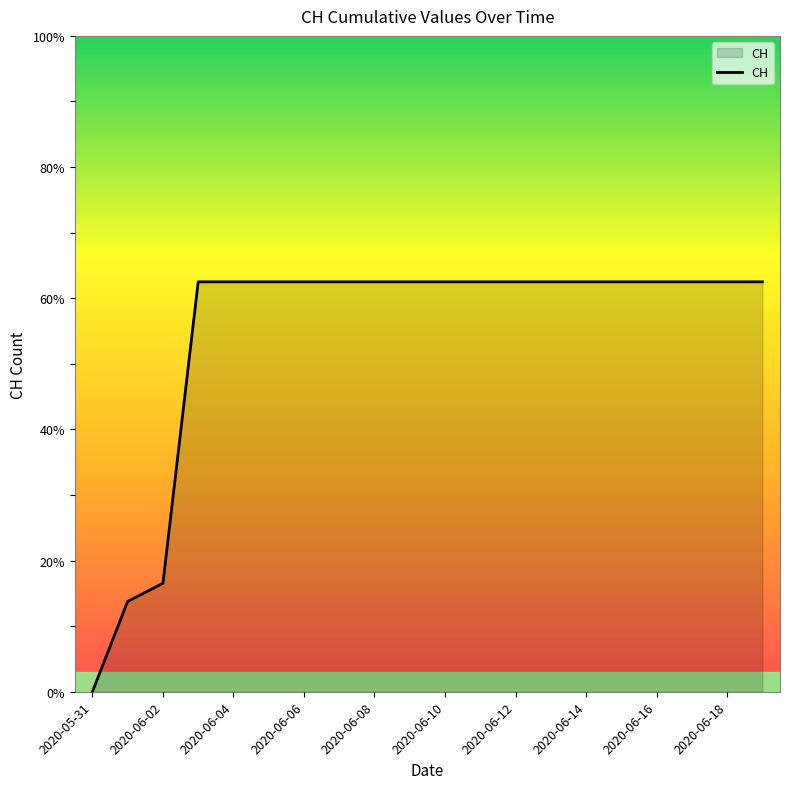

Does the chart display data point markers on the line(s)?

No